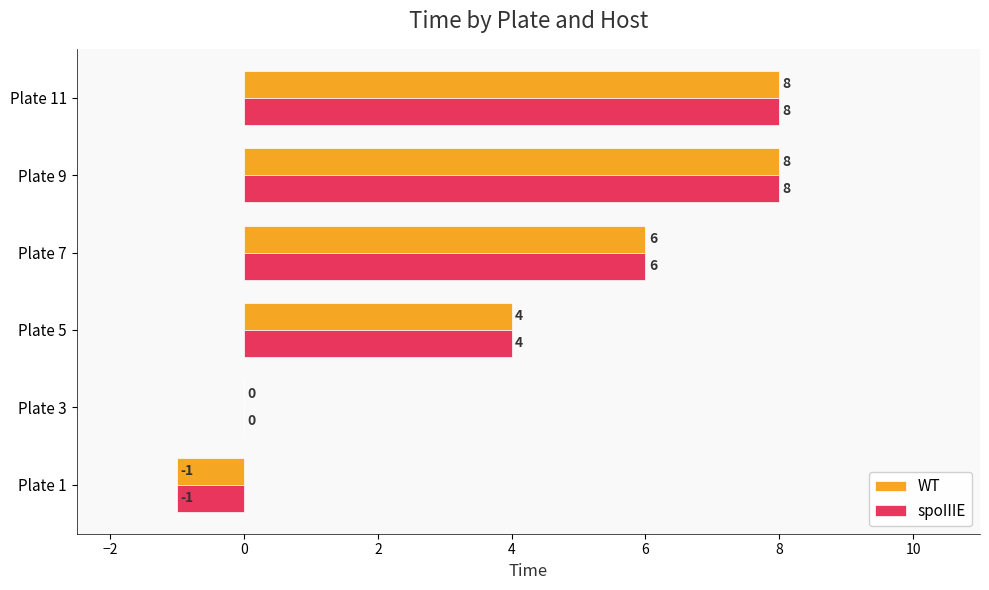

True or false: WT has a value of 0 at Plate 1.

False